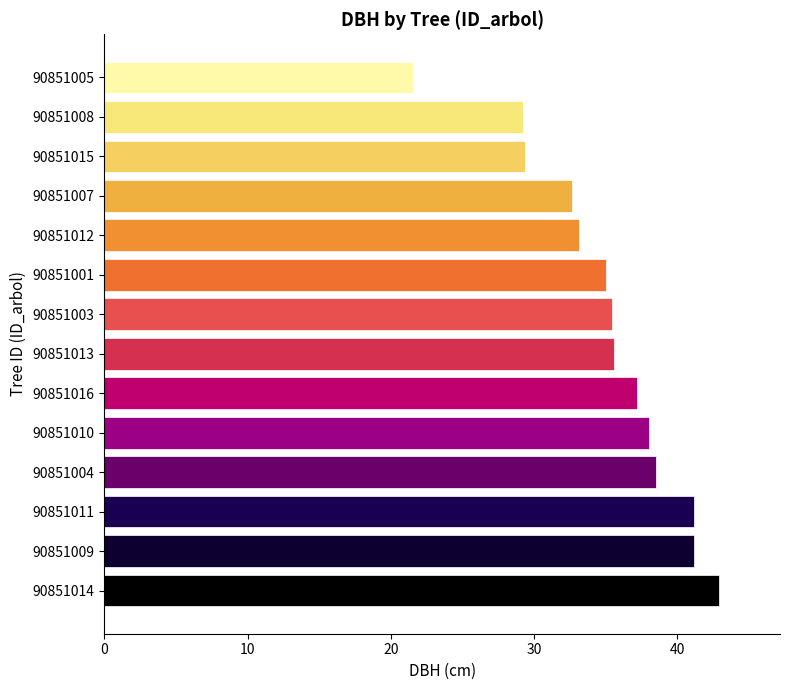

What is the difference between the maximum and second lowest values?

13.7